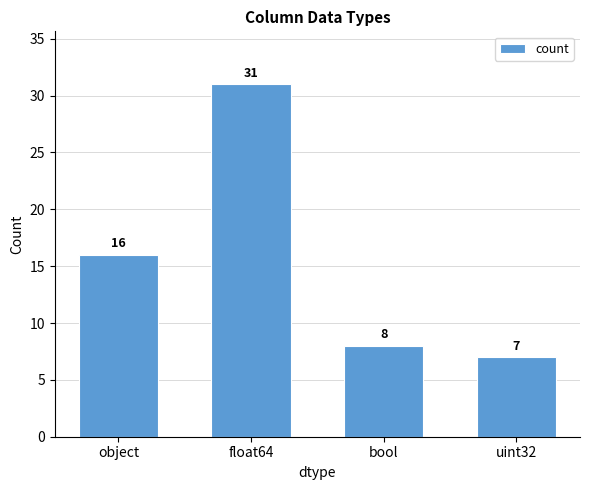

Which has a higher value, bool or uint32?

bool